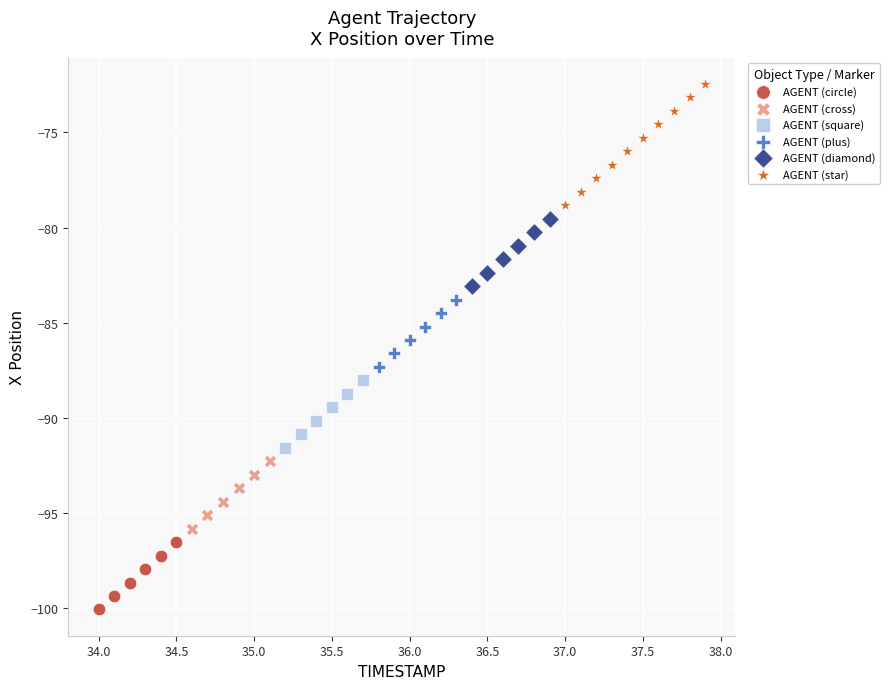

Which series has the widest spread of Y values?

AGENT (star)